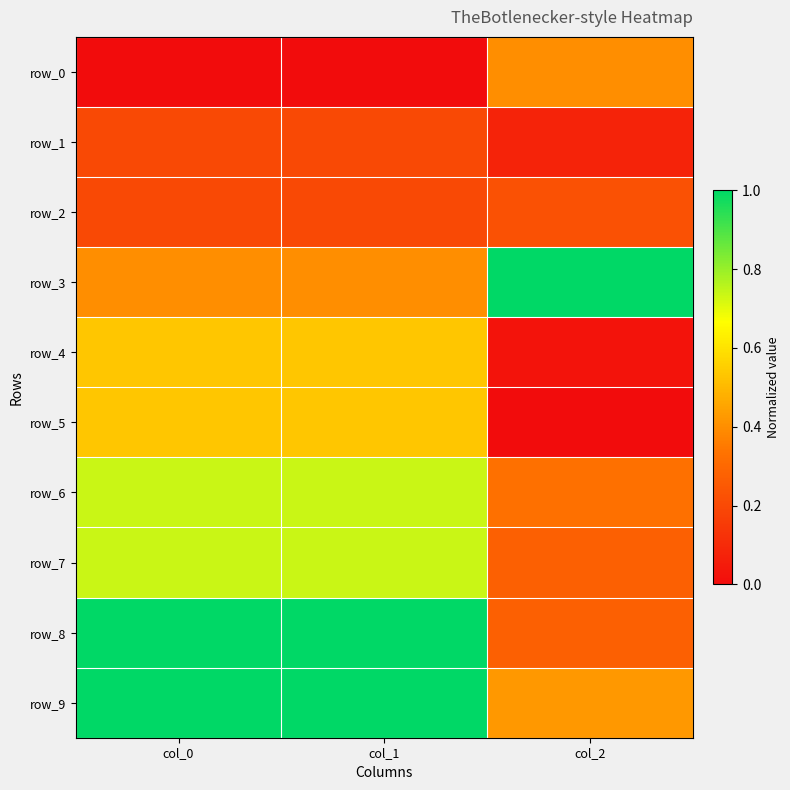

What is the total value across all series at col_2?

3.0